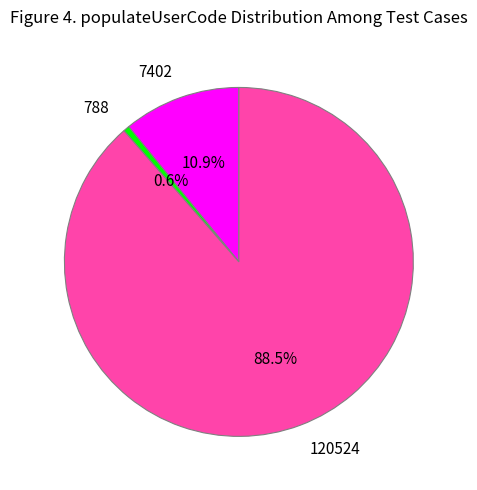

Between 7402 and 120524, which is larger?

120524